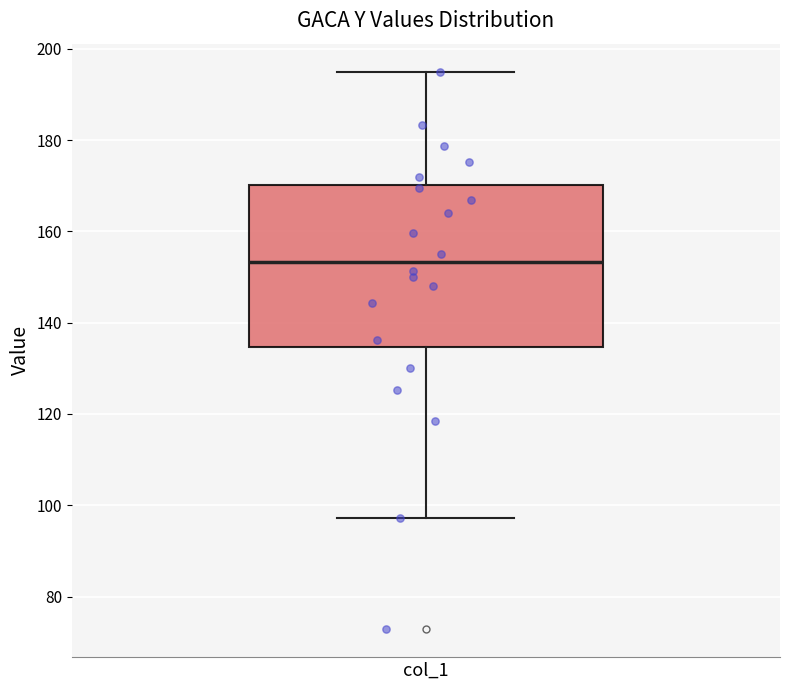

Transcribe this box plot: give where the median line is, the range the box spans, and where the two whiskers end, as read against the y-axis. The values are not printed on the chart, so give them approximately, as read against the axis.

median 154, box 134 to 170, whiskers 98 to 196